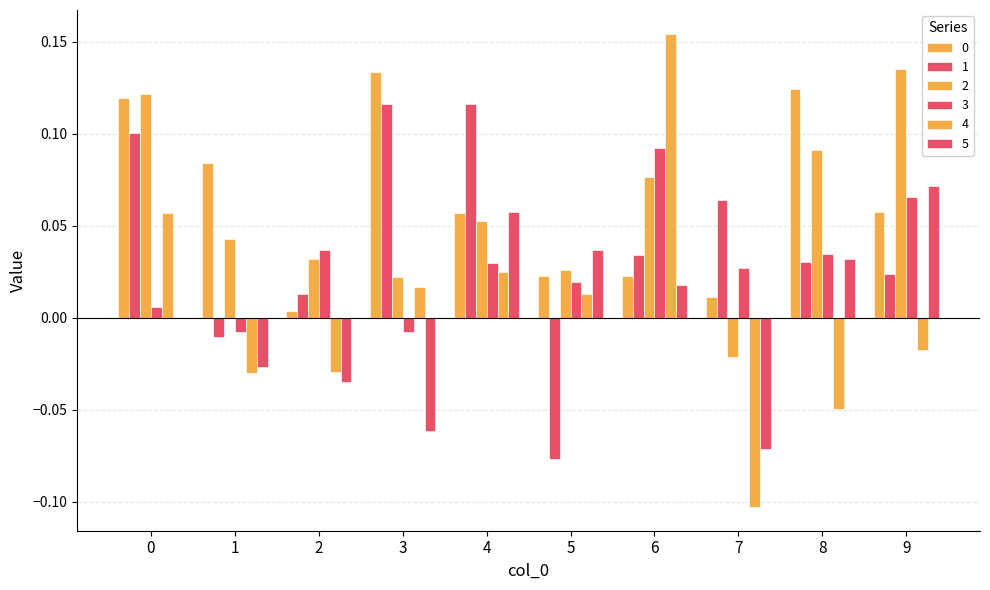

Which series has the largest range (max minus min)?

4